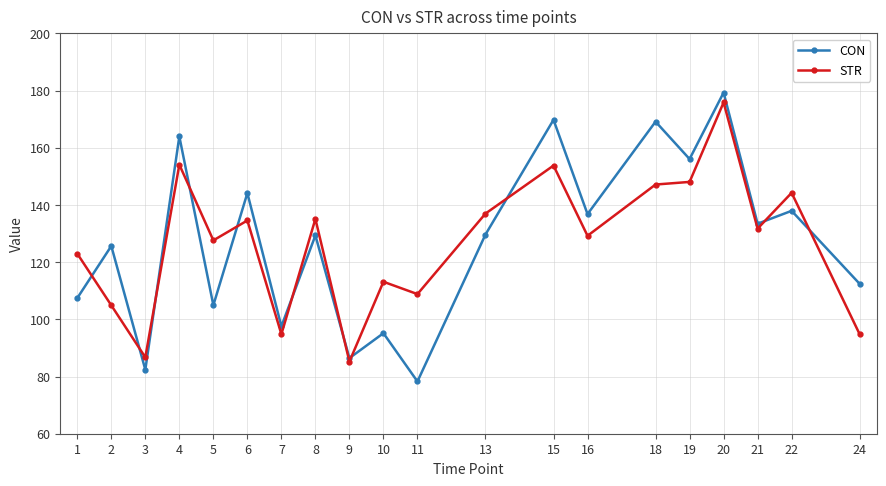

Rank the series at 18 from lowest to highest value.

STR, CON